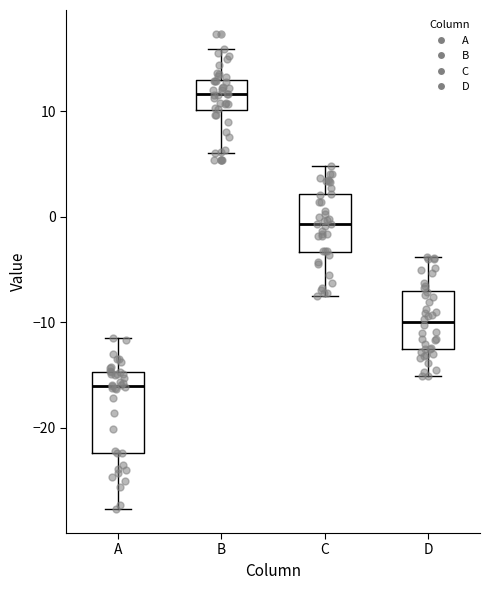

Reading left to right, transcribe this box plot: for each box, give where its median line is, the range the box spans, and where its two whiskers end, as read against the y-axis. The values are not printed on the chart, so give them approximately, as read against the axis.

A: median -16, box -22 to -15, whiskers -28 to -11
B: median 12, box 10 to 13, whiskers 6 to 16
C: median -1, box -3 to 2, whiskers -8 to 5
D: median -10, box -13 to -7, whiskers -15 to -4